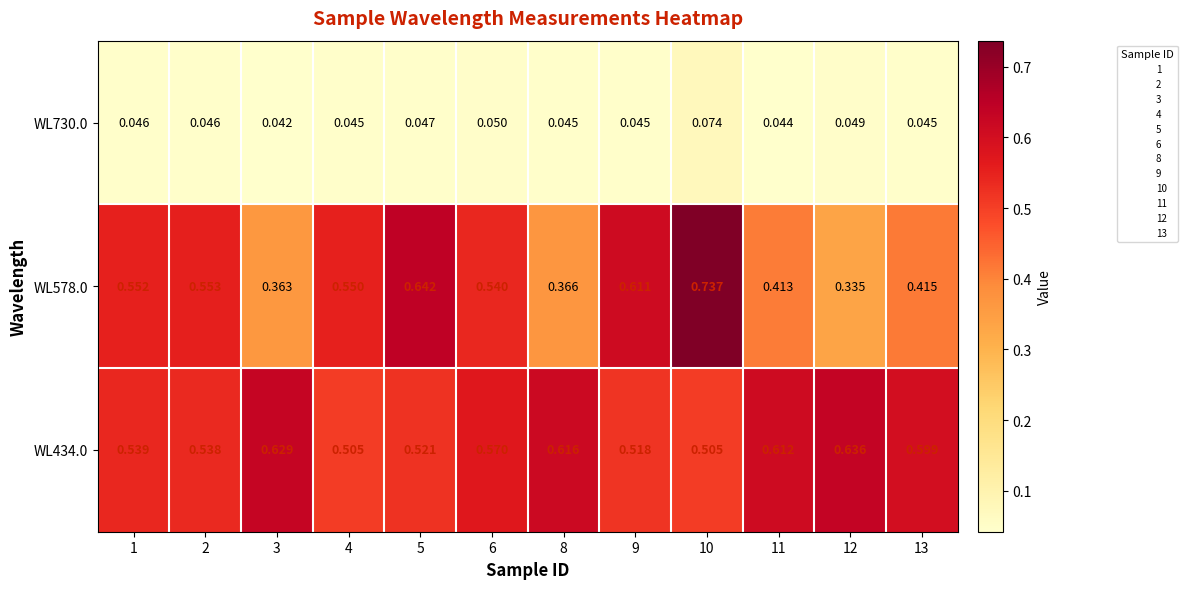

Is the value of WL434.0 at 12 greater than the value of WL578.0 at 11?

Yes